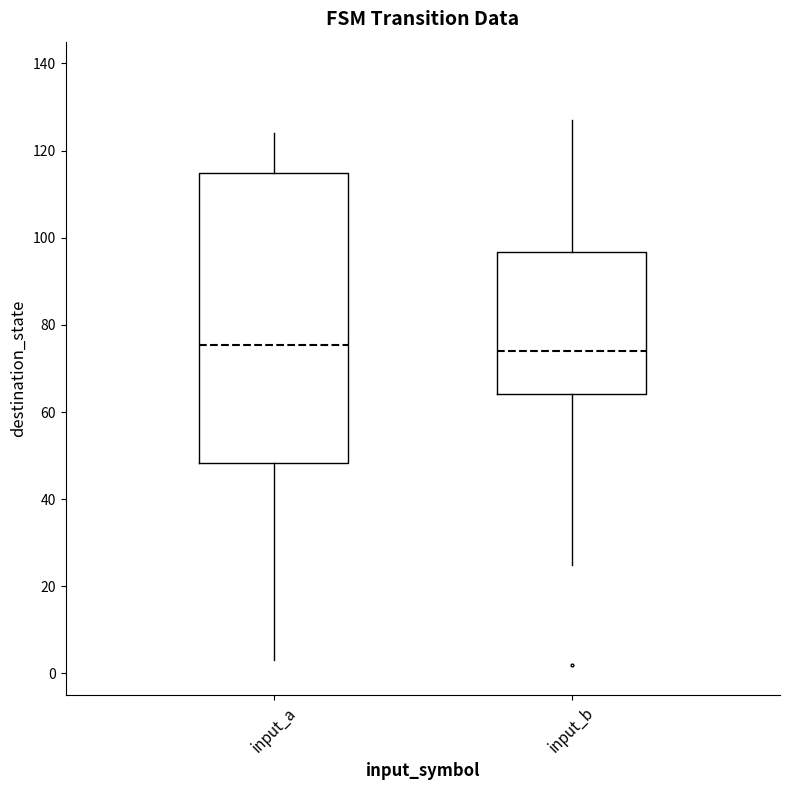

Reading left to right, read every box against the y-axis: the position of its median line, the range the box covers, and the ends of its whiskers. The values are not printed on the chart, so give them approximately, as read against the axis.

input_a: median 76, box 48 to 114, whiskers 4 to 124
input_b: median 74, box 64 to 96, whiskers 26 to 128